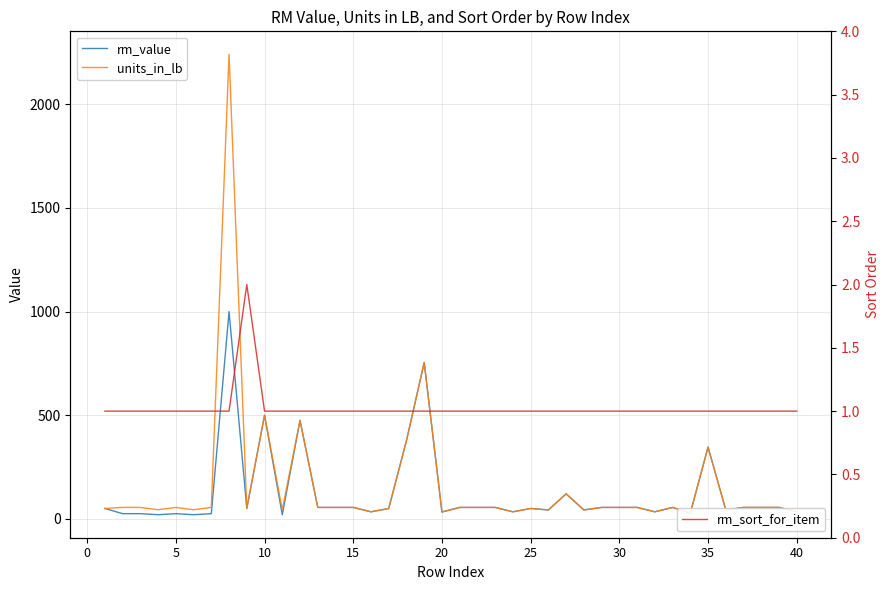

What is the spread (max minus min) of values at 5?

54.1